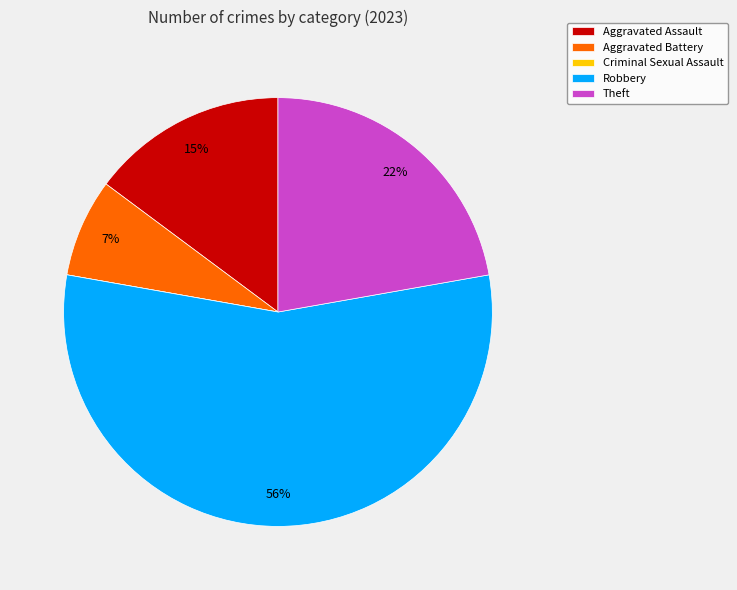

Is the sum of Robbery and Aggravated Assault greater than half?

Yes